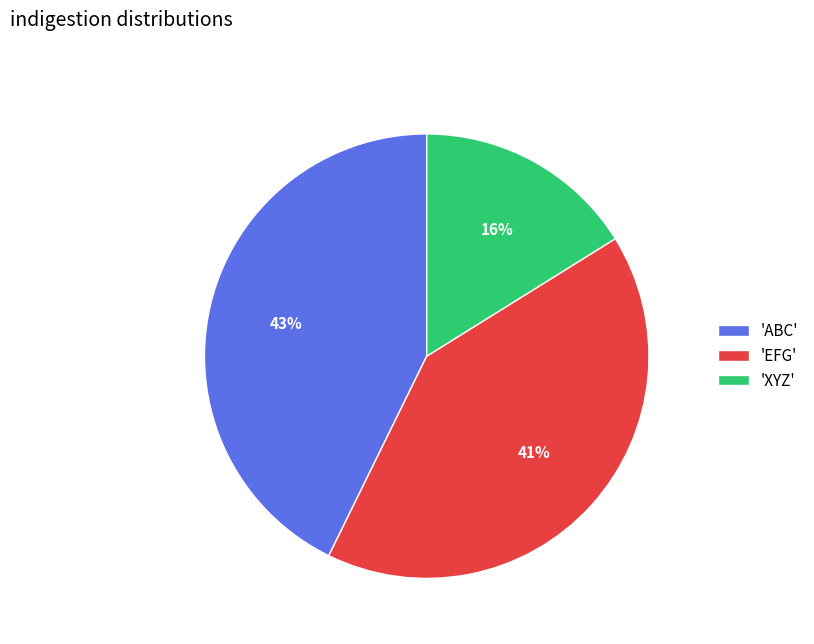

Combined, do 'ABC' and 'XYZ' account for over 50%?

Yes